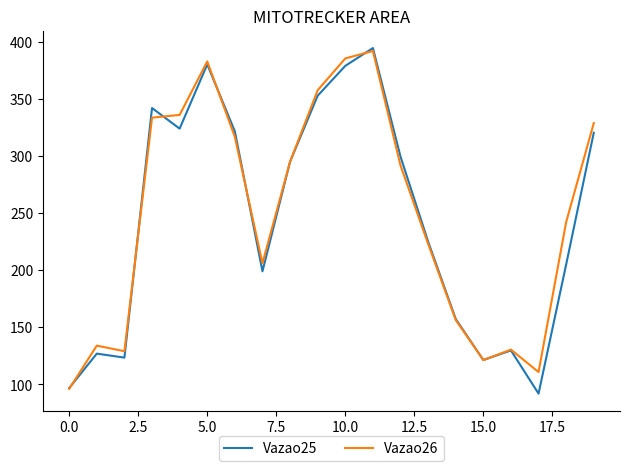

What are all the series names shown in the legend?

Vazao25, Vazao26